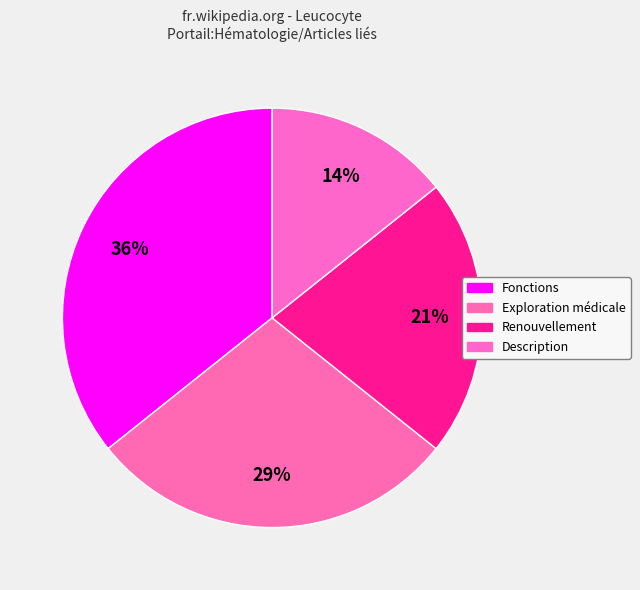

To the nearest percent, what portion does Exploration médicale represent?

29%